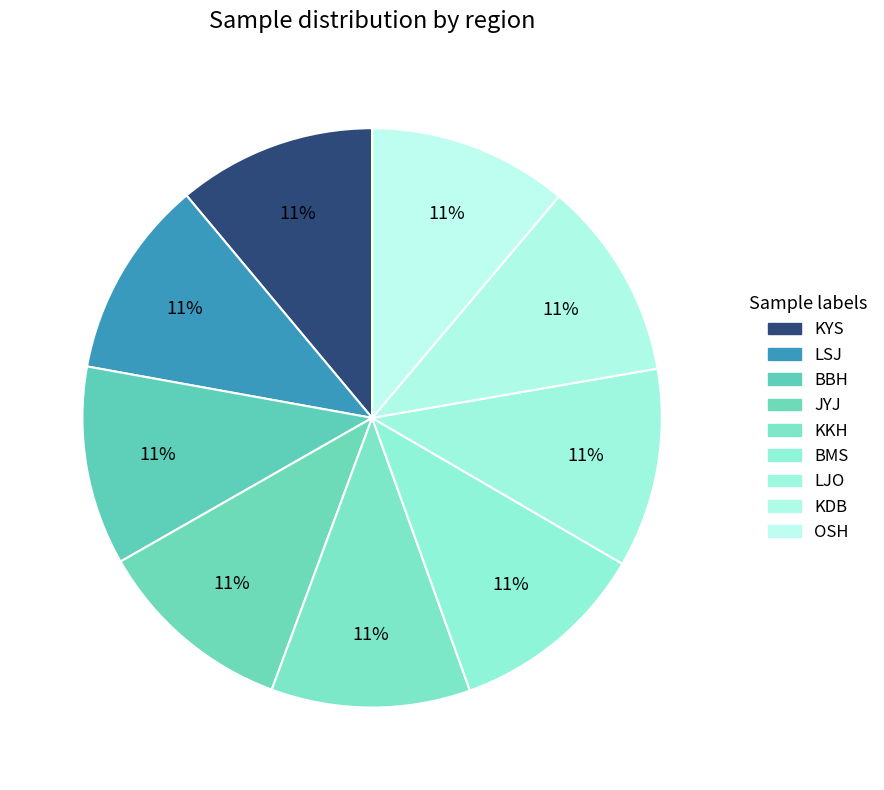

Count the number of slices in the pie.

9